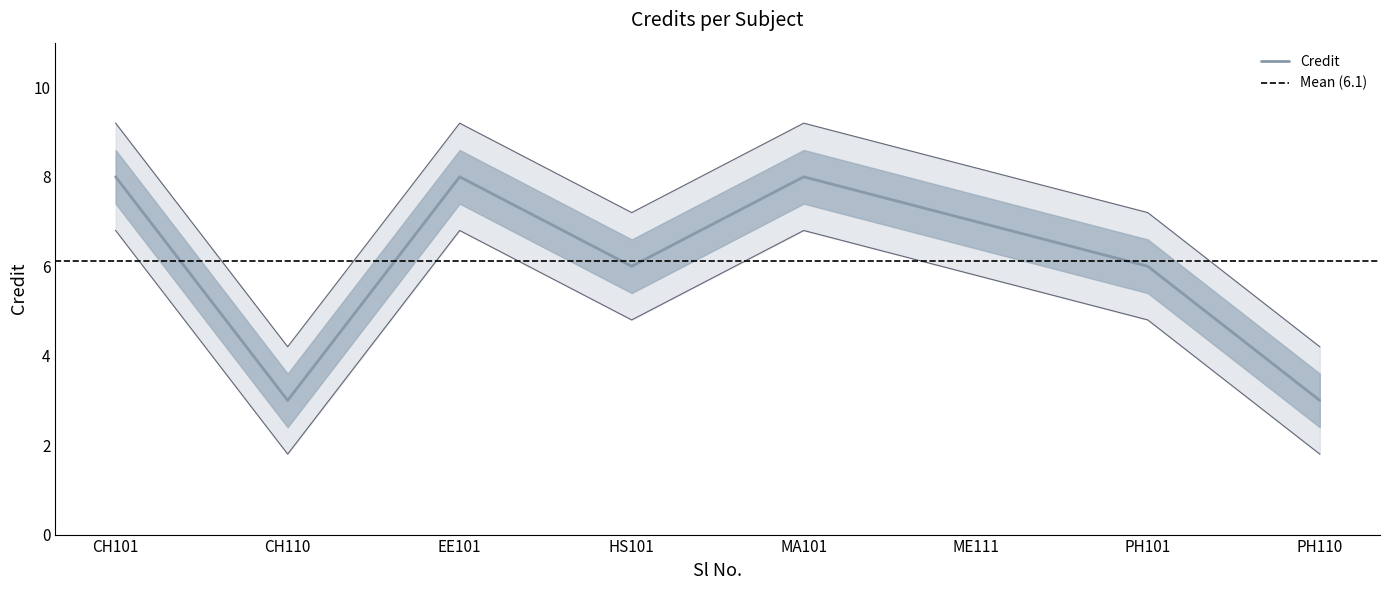

True or false: Credit has a value of 3 at PH110.

True